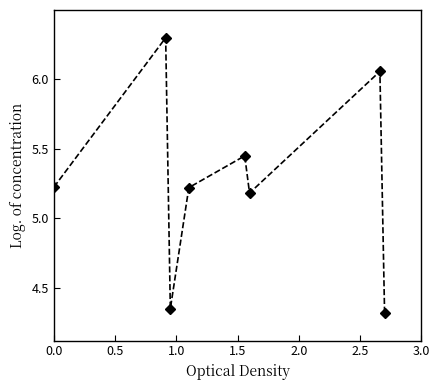

How many data points are less than 5?

2